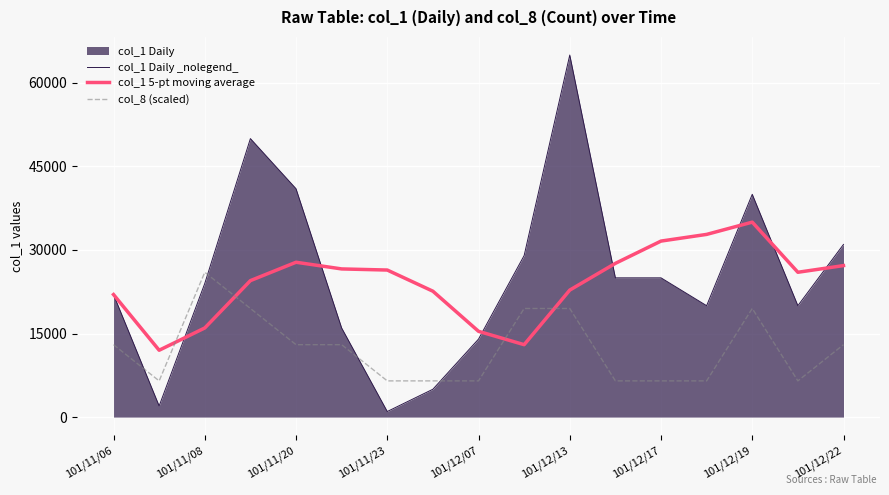

What is the spread (max minus min) of values at 101/12/07?

8900